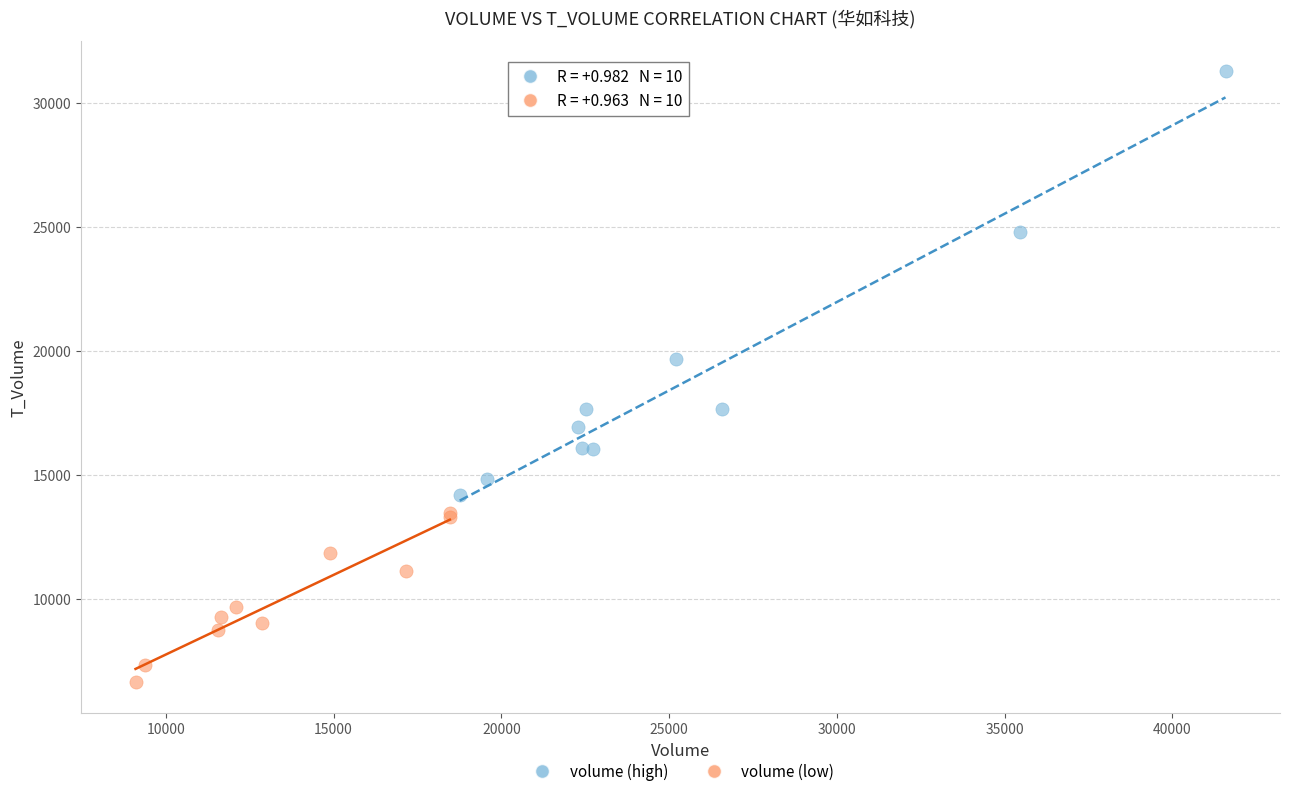

Which series reaches the maximum Y coordinate?

volume (high)